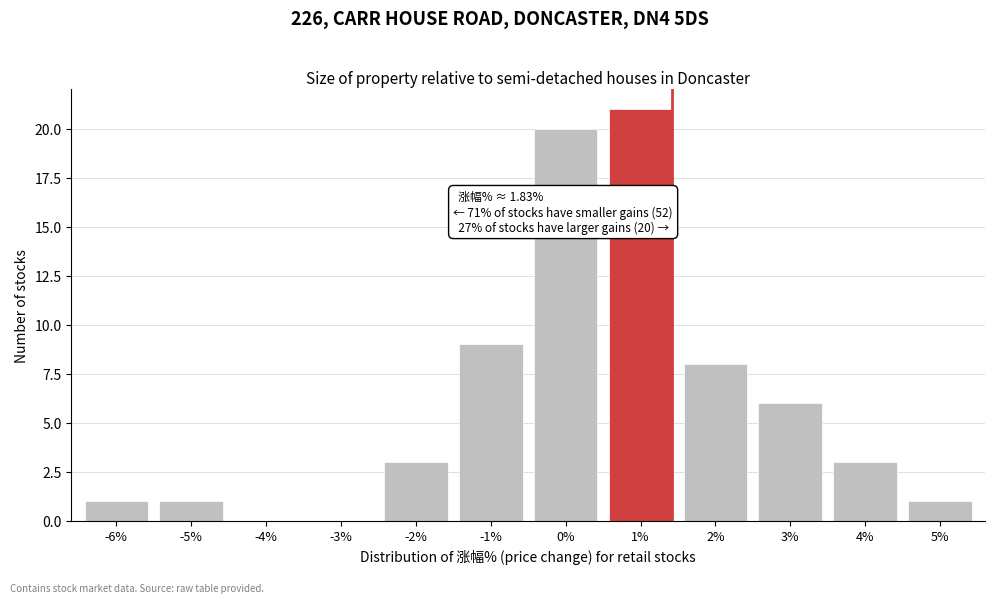

Reading left to right, extract all data points from this chart.

-6%=1	-5%=1	-4%=0	-3%=0	-2%=3	-1%=9	0%=20	1%=21	2%=8	3%=6	4%=3	5%=1